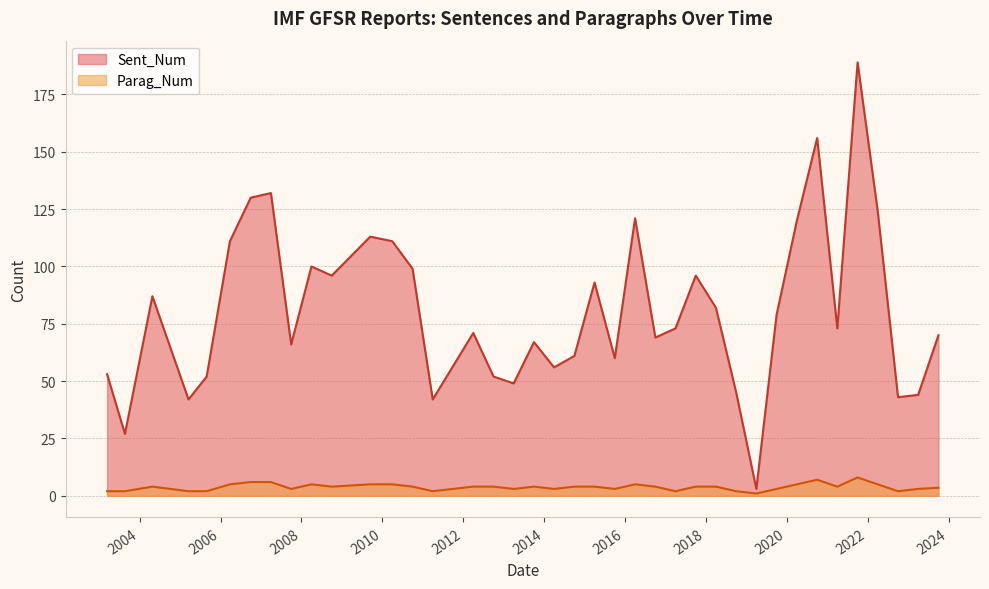

At which label does Sent_Num first exceed 73?

2004-04-26